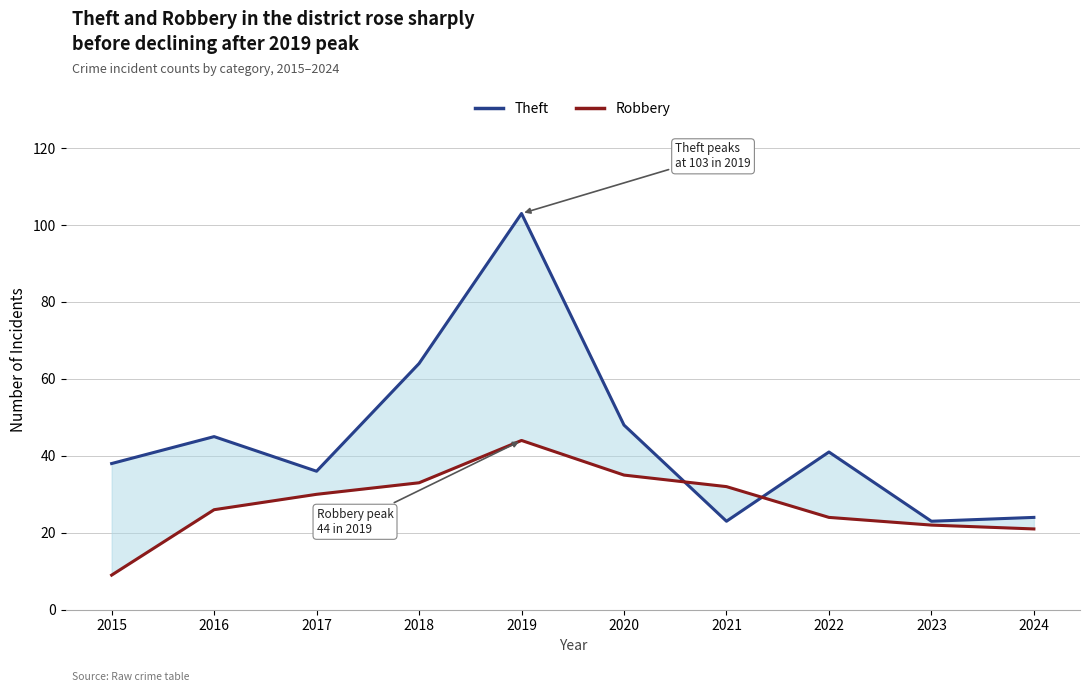

Between 2018 and 2021, which series saw the biggest shift?

Theft